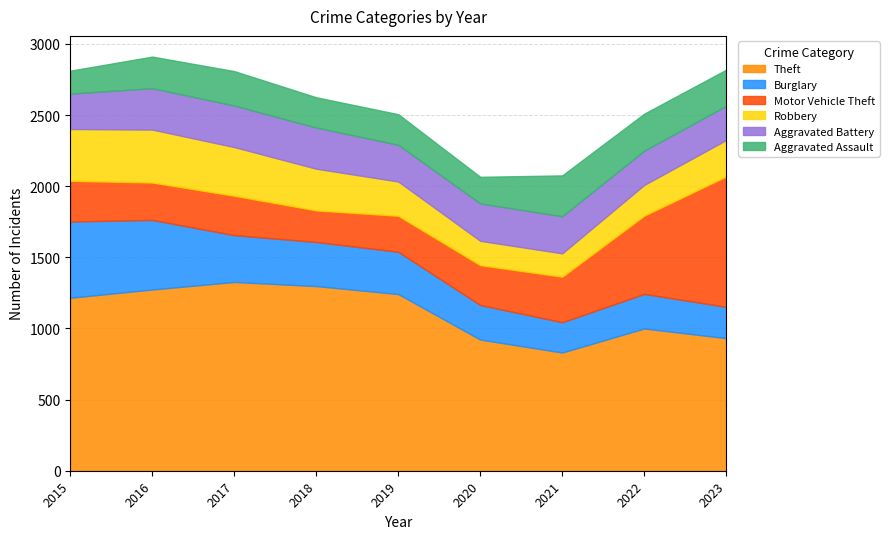

What are all the series names shown in the legend?

Theft, Burglary, Motor Vehicle Theft, Robbery, Aggravated Battery, Aggravated Assault